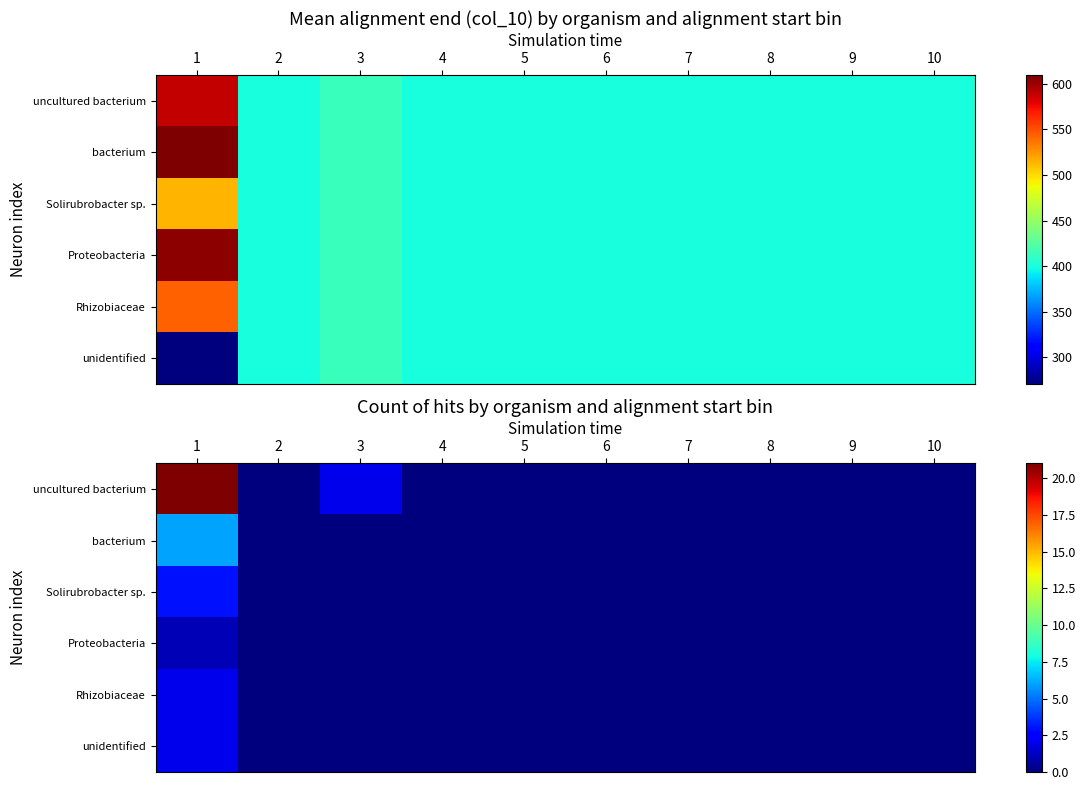

Is it true that bacterium equals 6 at 1?

True